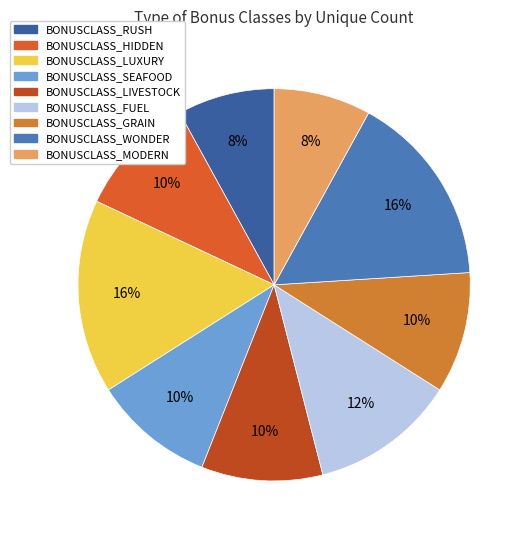

What is the ratio of the value at BONUSCLASS_FUEL to the value at BONUSCLASS_WONDER?

0.8